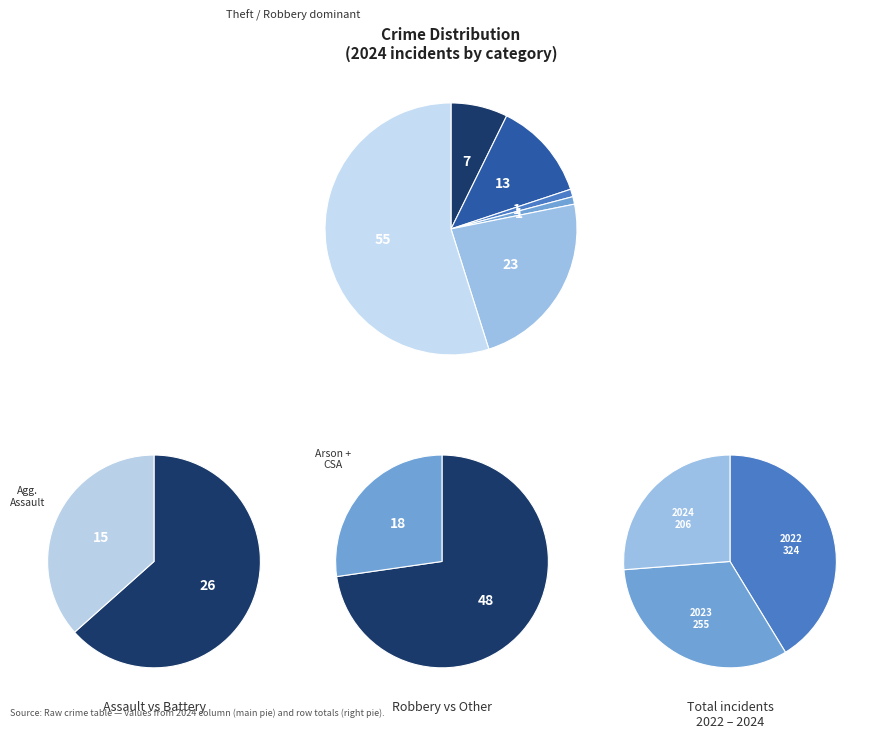

To the nearest percent, what portion does Aggravated Assault represent?

7%